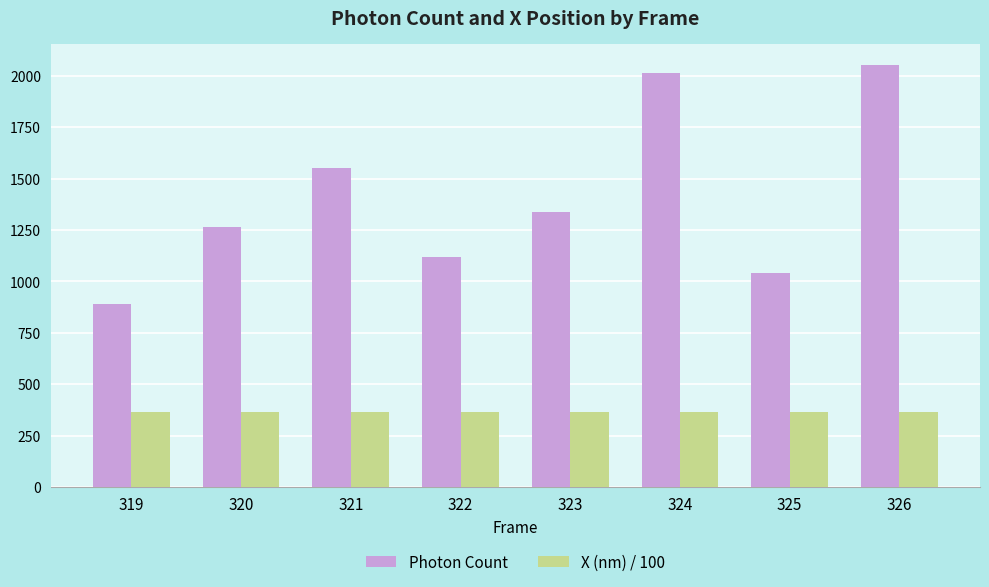

At which label is Photon Count closest to 1472?

321